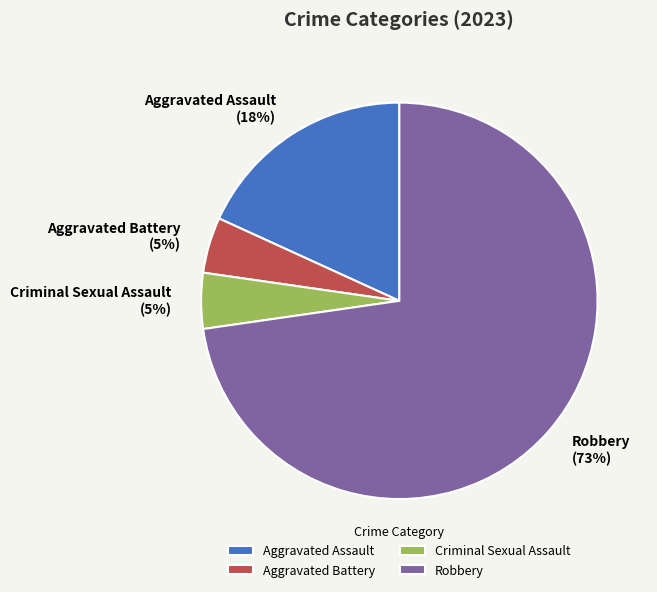

The Robbery slice represents 73% of the pie. True or false?

True